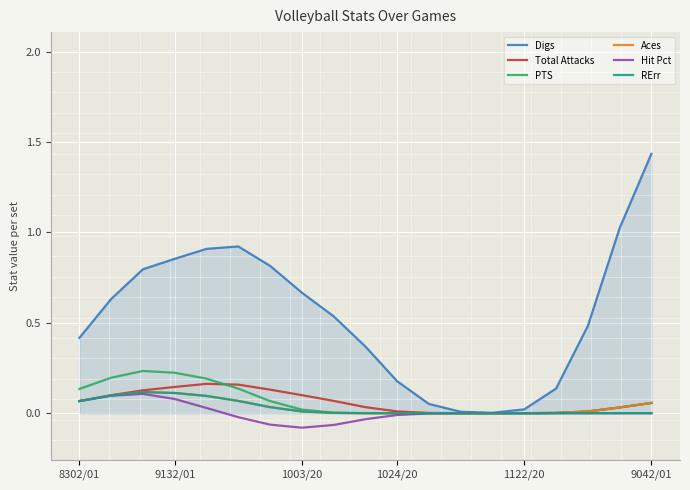

Which series has the largest range (max minus min)?

Digs